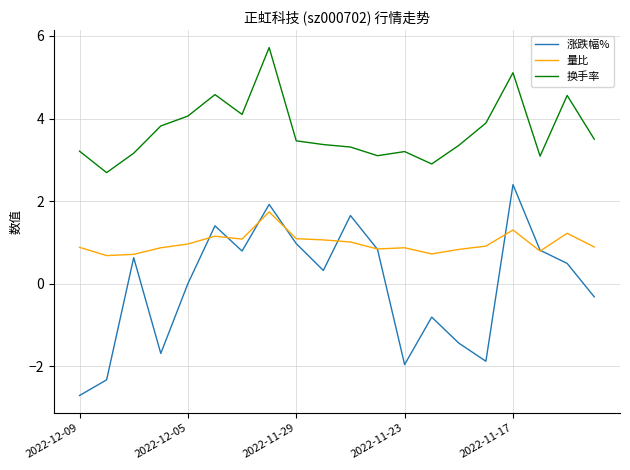

What is the sum of all 涨跌幅% values?

-0.9